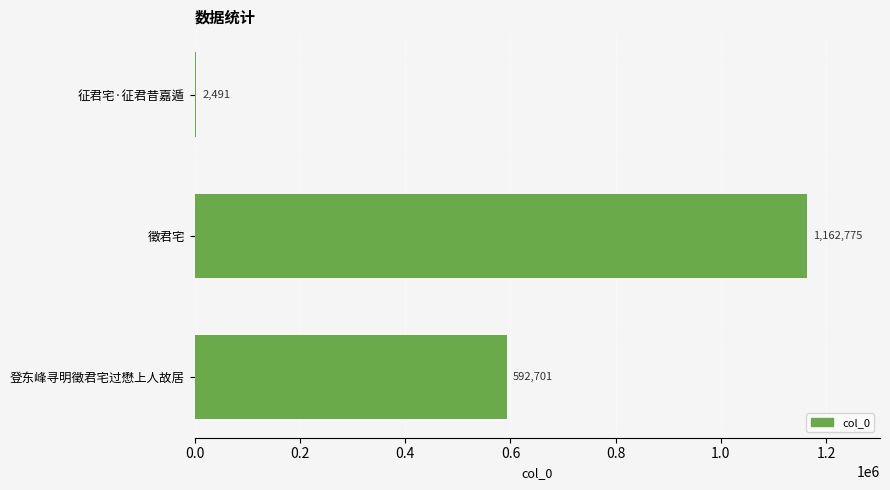

Reading top to bottom, extract all data points from this chart.

征君宅·征君昔嘉遁=2491	徵君宅=1162775	登东峰寻明徵君宅过懋上人故居=592701